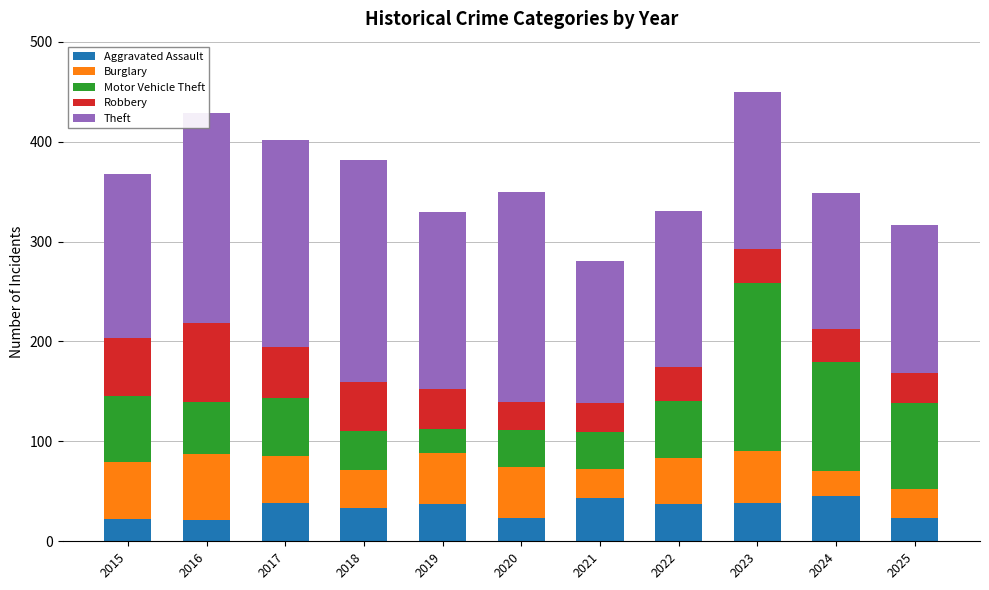

The value of Aggravated Assault at 2017 is 23. True or false?

False